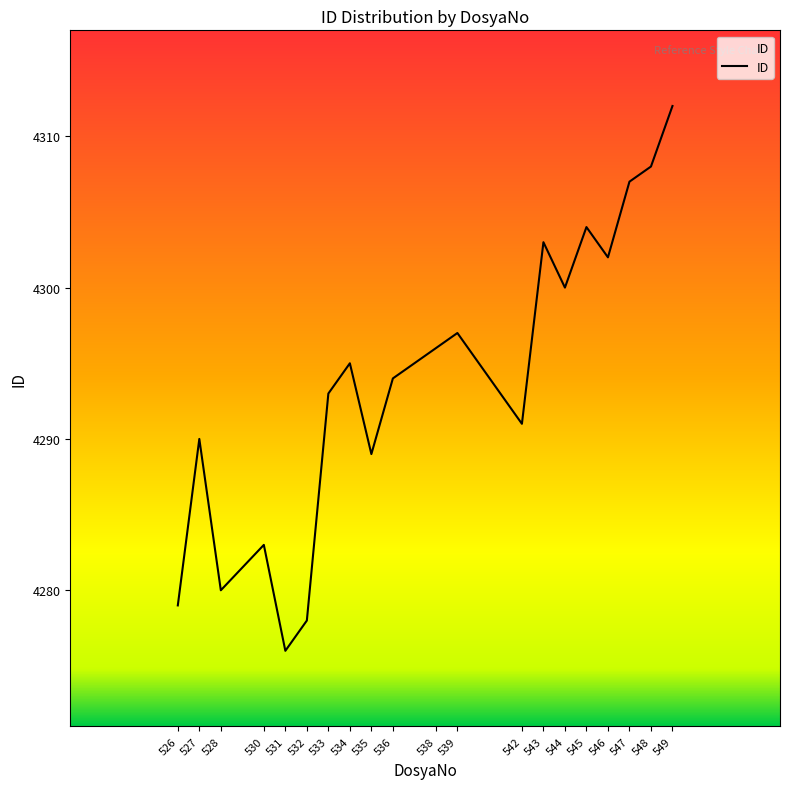

What is the difference between the values at 539 and 533?

4